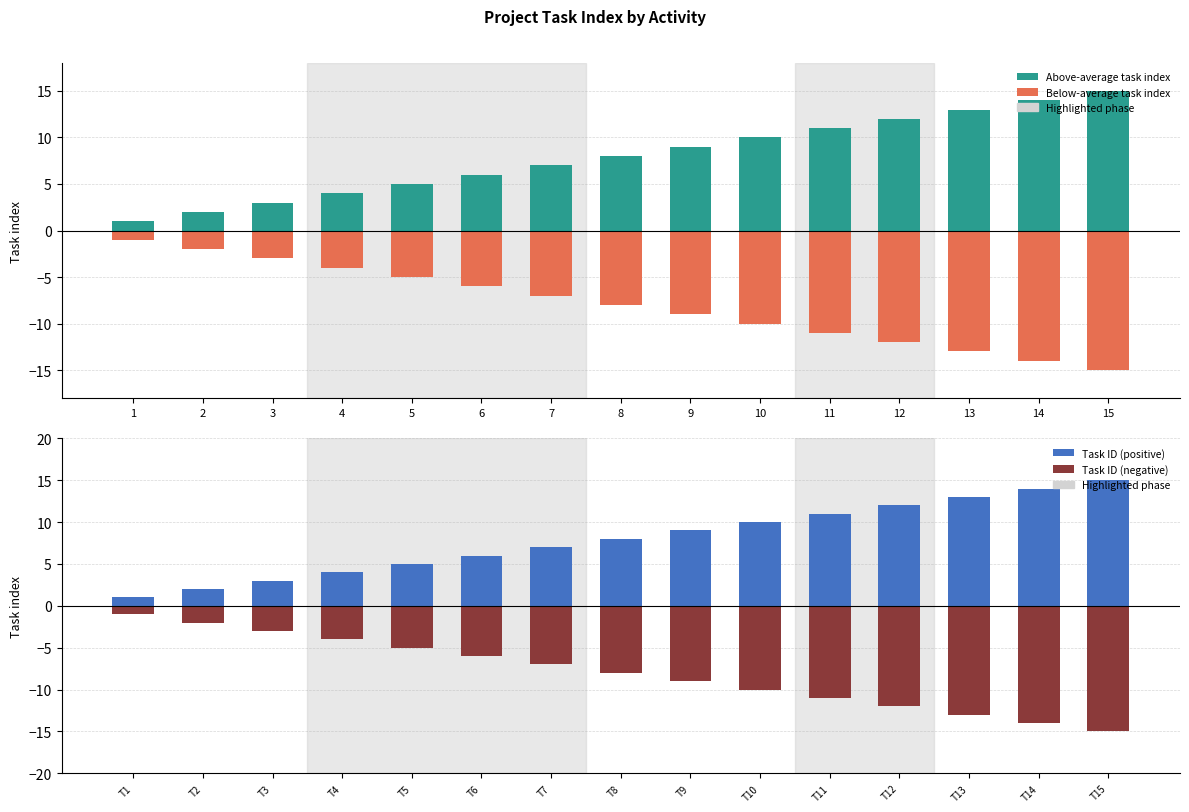

How many data points in Above-average task index are less than 8?

7